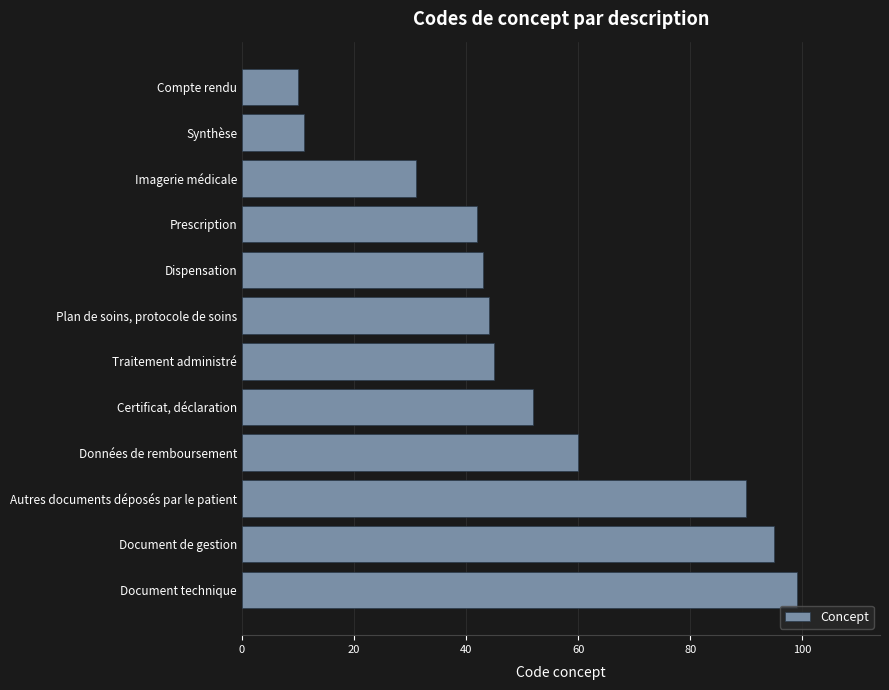

Reading top to bottom, extract all data points from this chart.

10	11	31	42	43	44	45	52	60	90	95	99